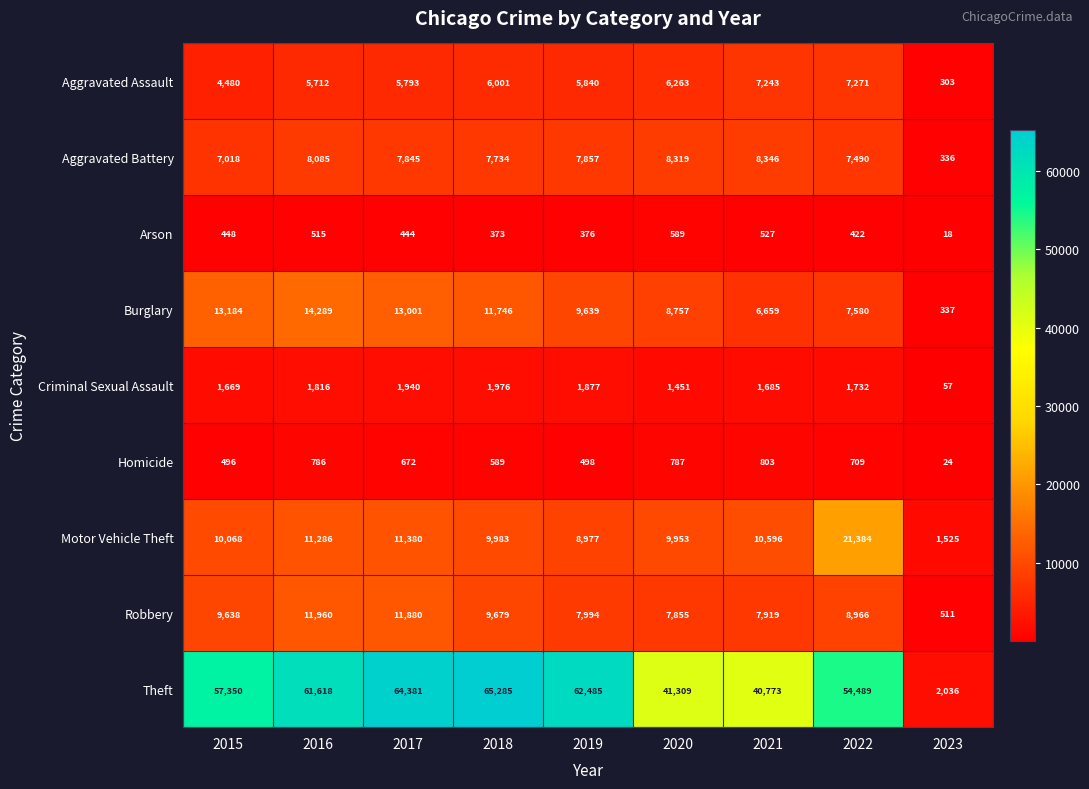

At which category is the sum across all series the highest?

2017